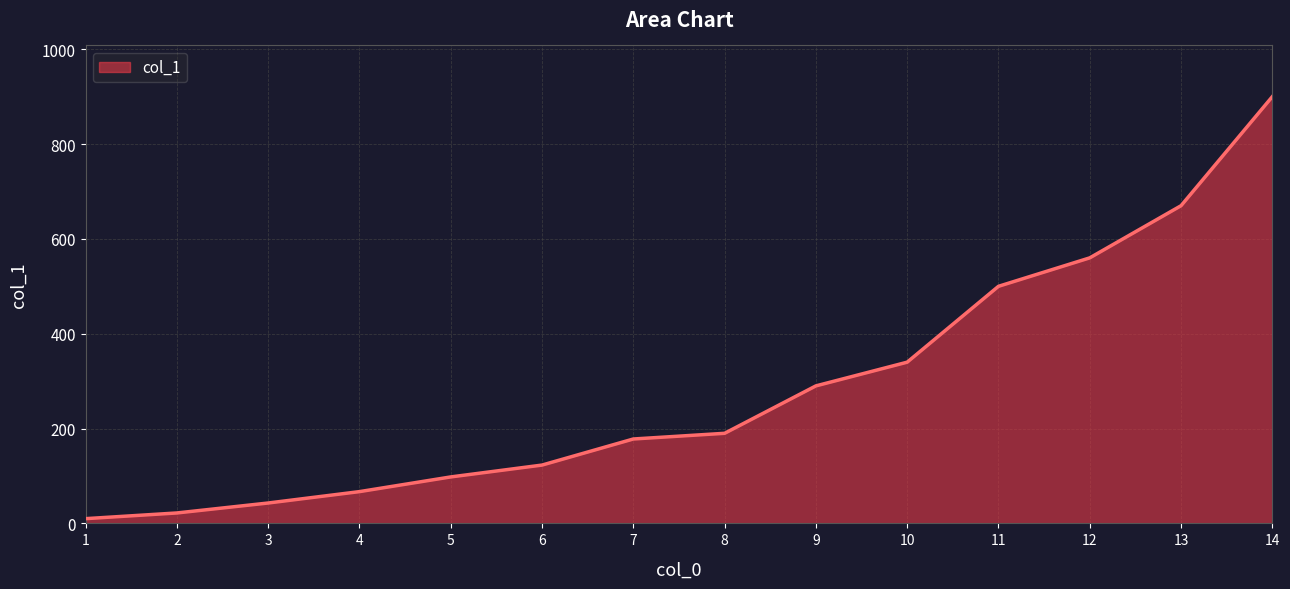

At which label is the value closest to 455?

11